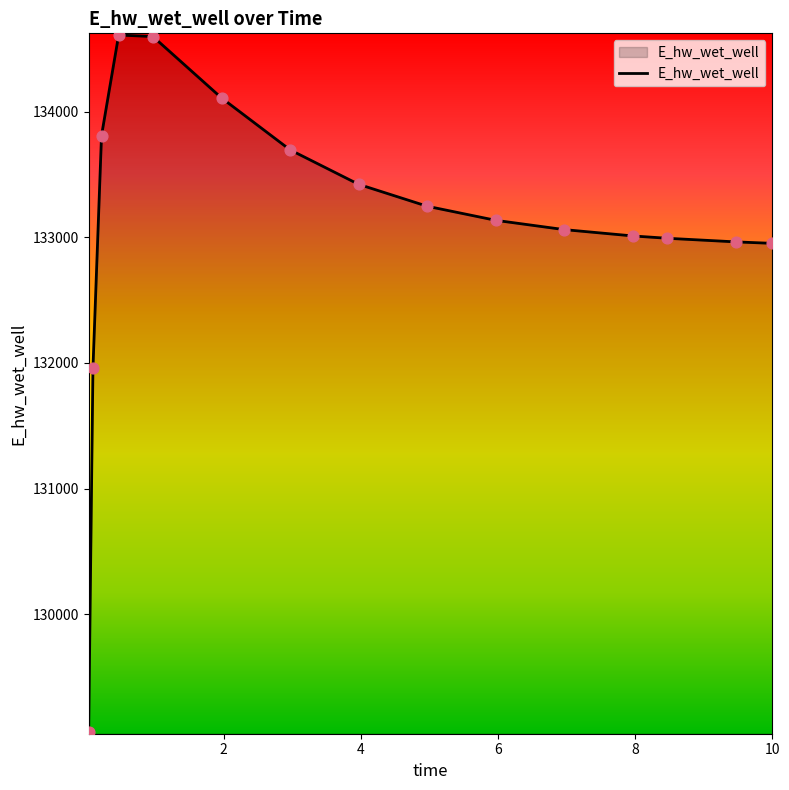

What is the difference between the maximum and minimum values?

5545.8